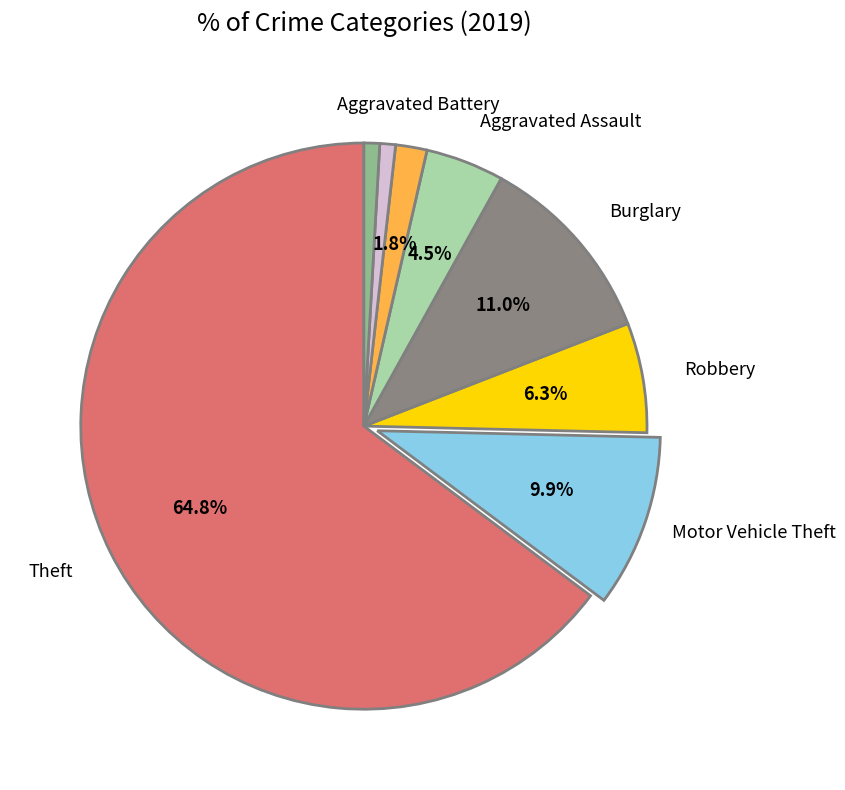

Does any single category account for the majority?

Yes